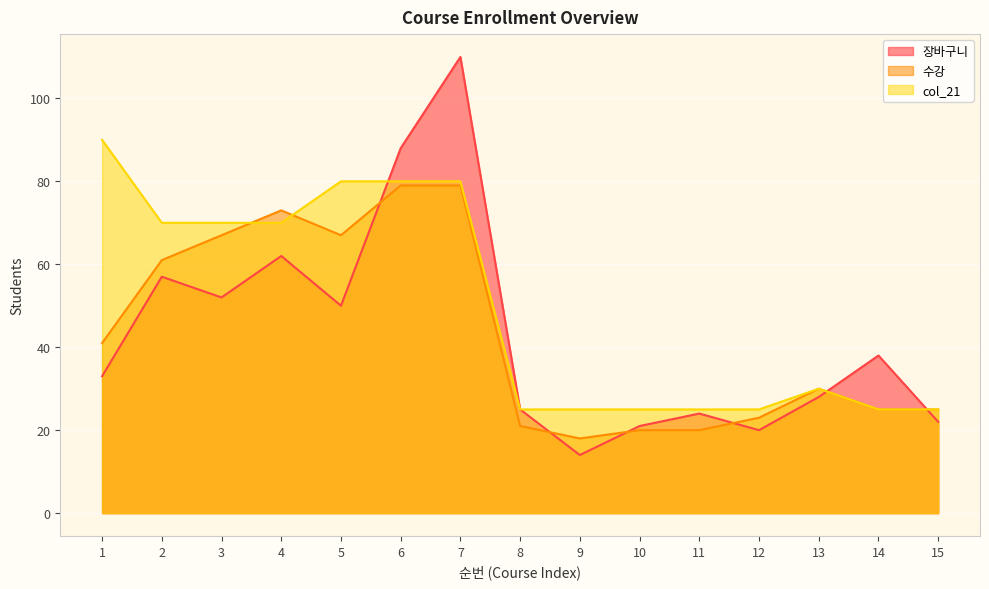

How many series are shown in this chart?

3